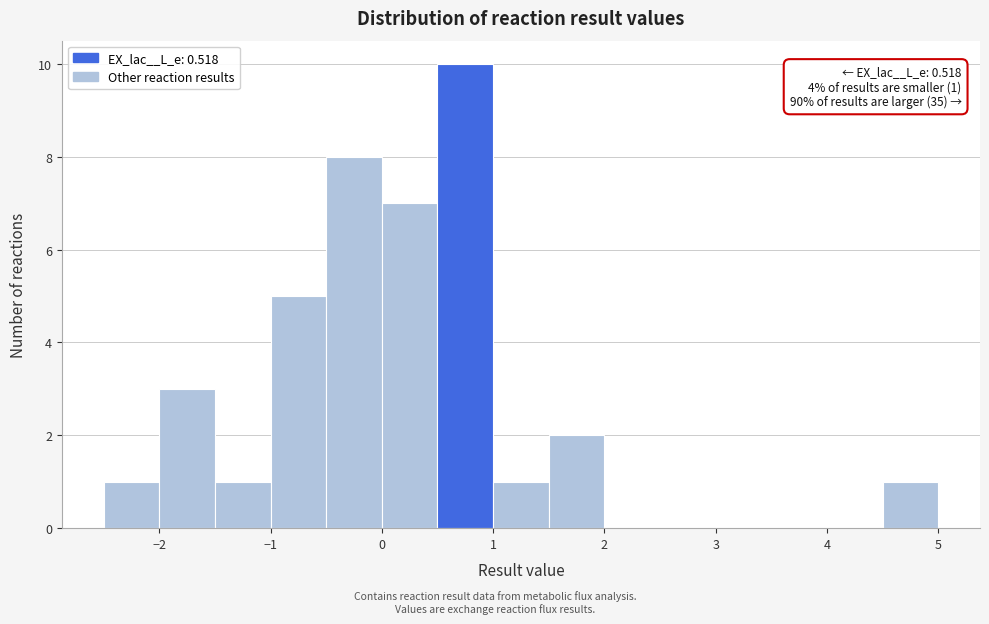

Which range on the x-axis has the tallest bar?

0.5 to 1.0